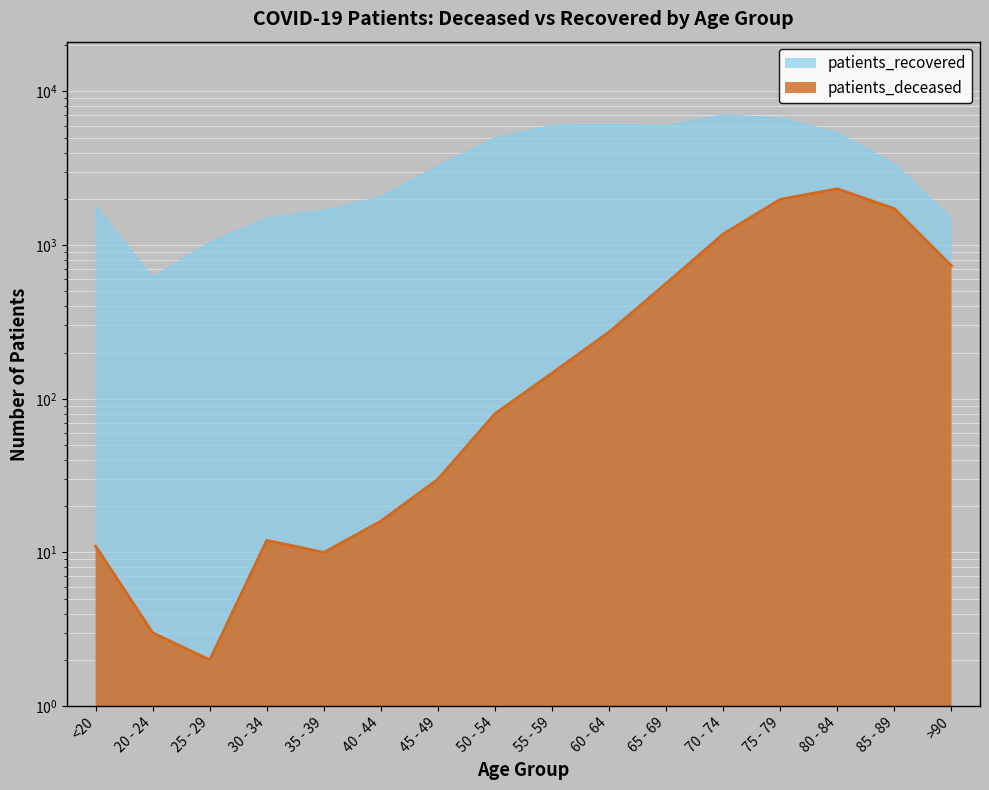

What is the label of the 15th point from the left?

85 - 89